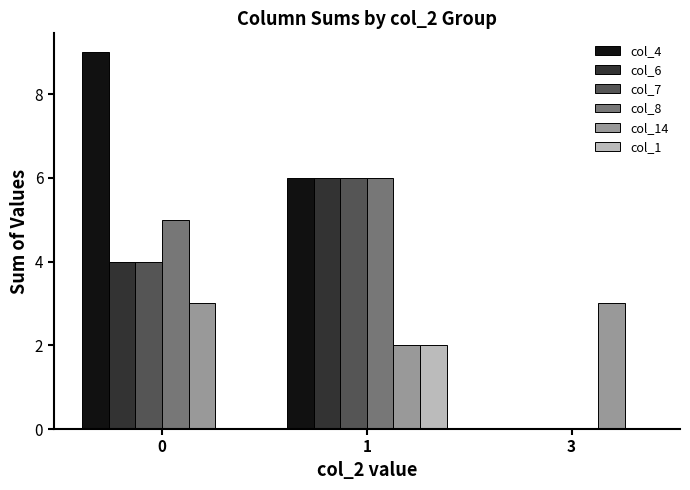

True or false: col_8 has a value of 3 at 0.

False